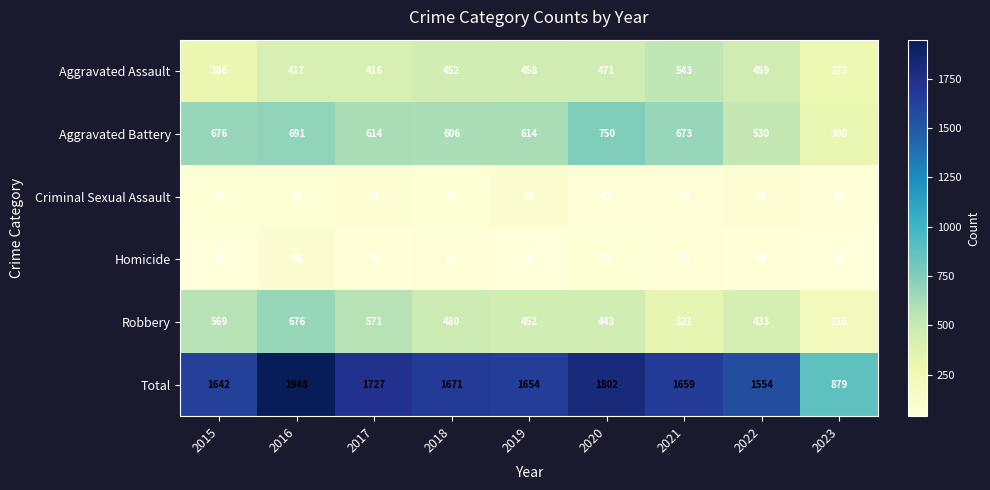

Which series changed the most between 2015 and 2019?

Aggravated Assault